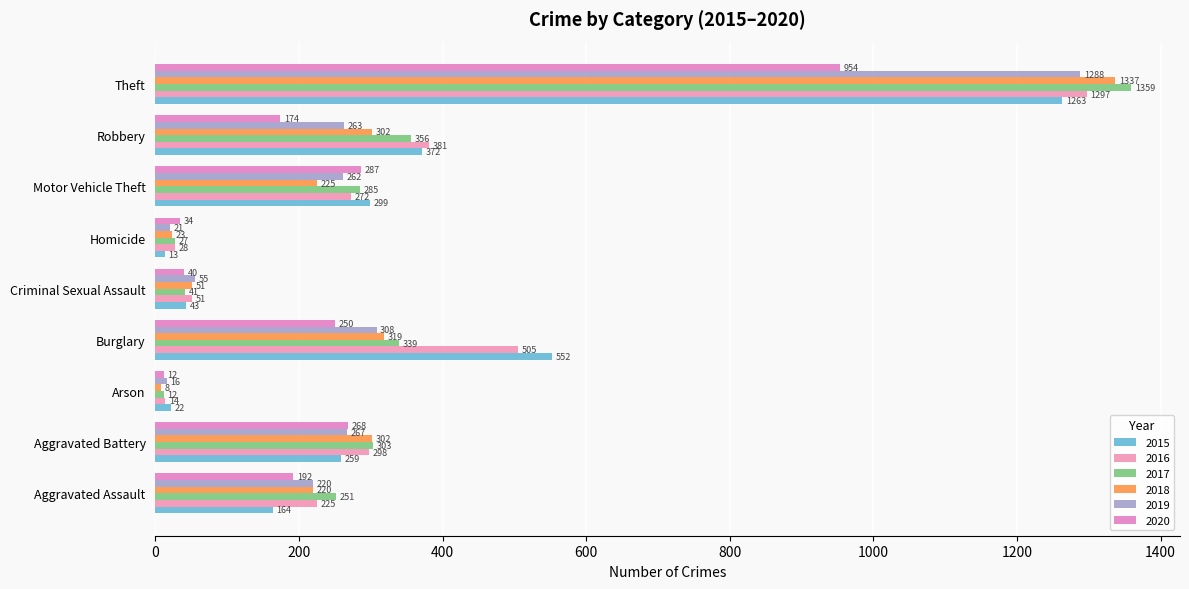

What is the difference between the second highest and second lowest values in the 2017 series?

329